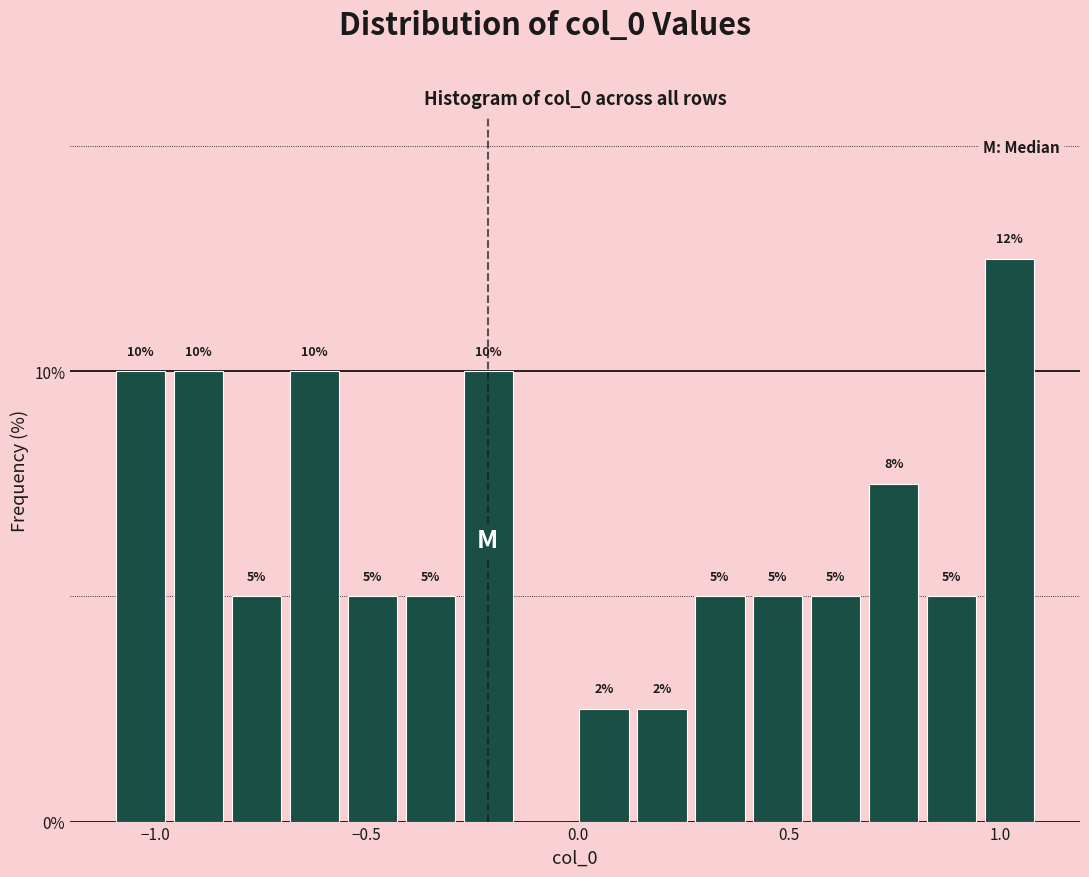

Around what value on the x-axis is the tallest bar? Give the approximate position of its centre, as read against the axis.

1.00